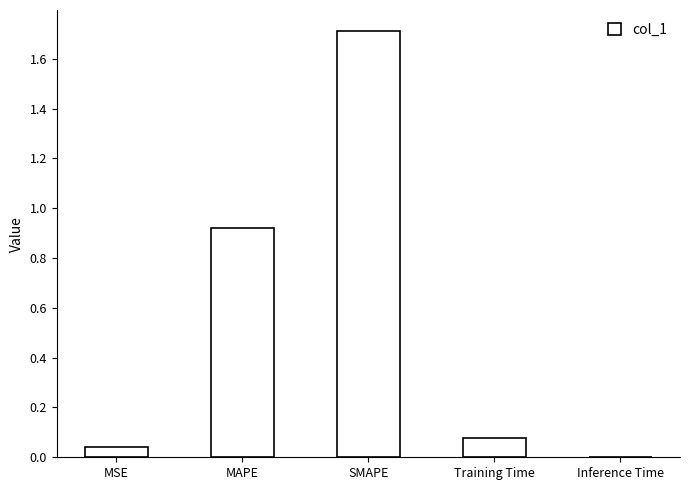

Between Inference Time and MSE, which is larger?

MSE